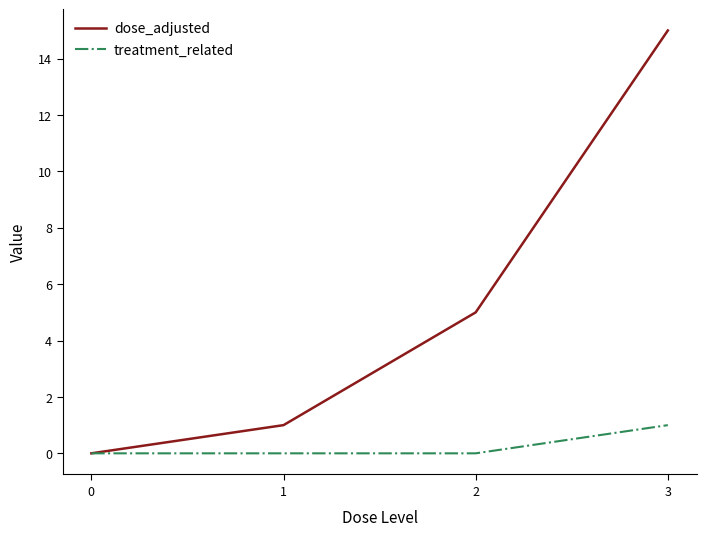

What is the greatest value displayed?

15